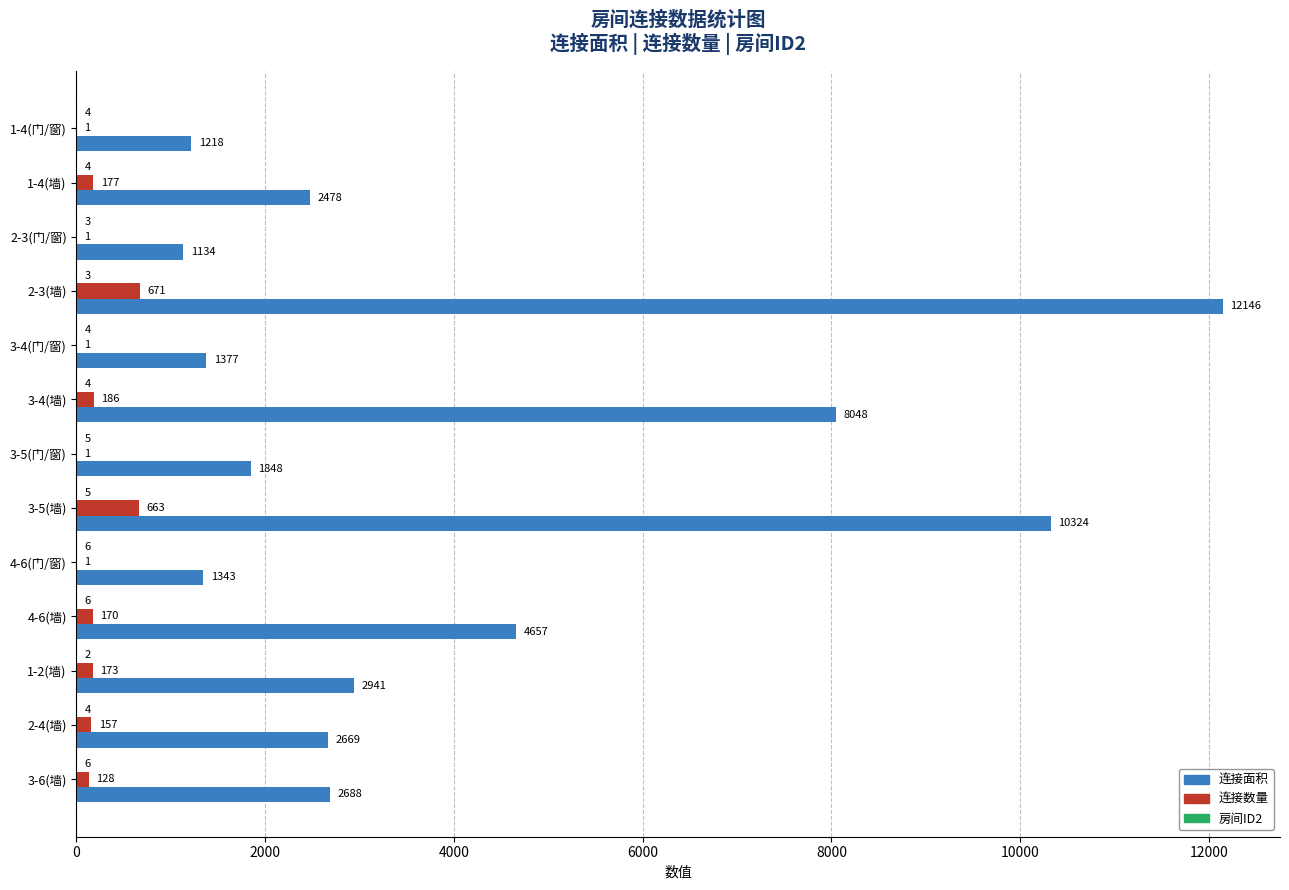

Which series has the largest total across all categories?

连接面积